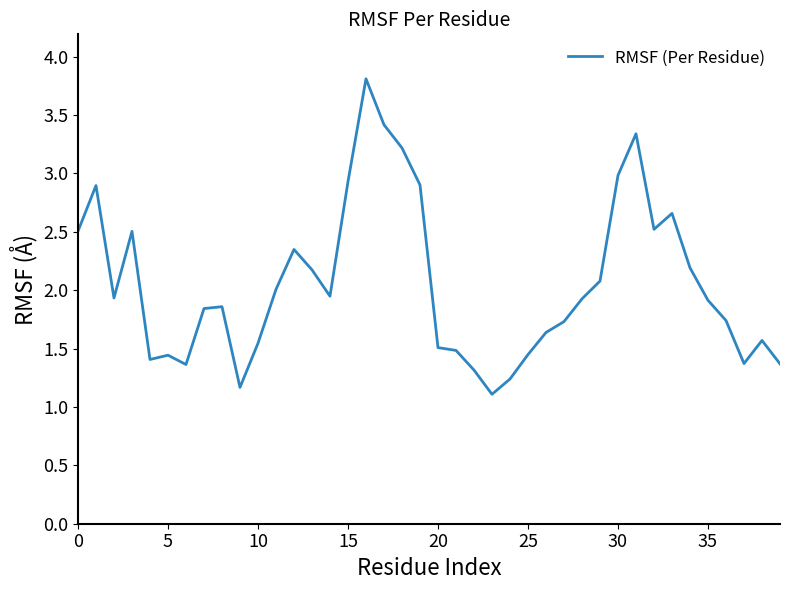

What is the minimum value shown in the chart?

1.1